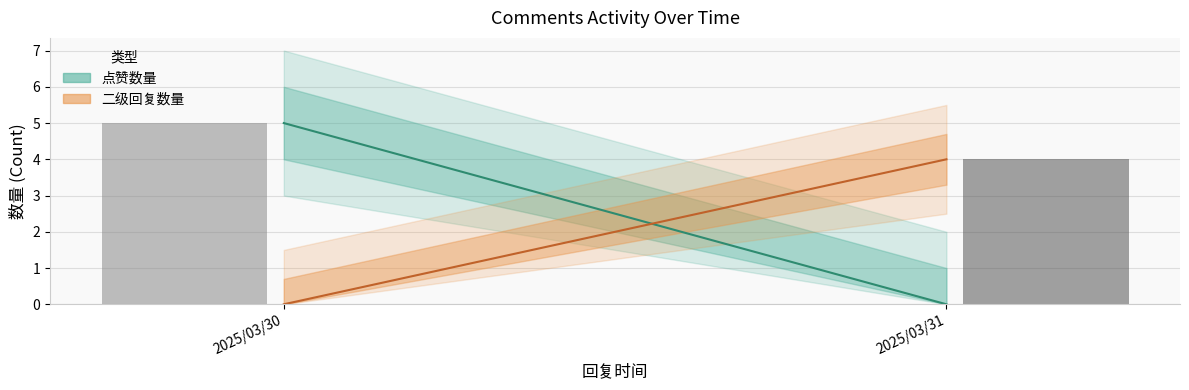

At which label does 二级回复数量 reach its minimum?

2025/03/30